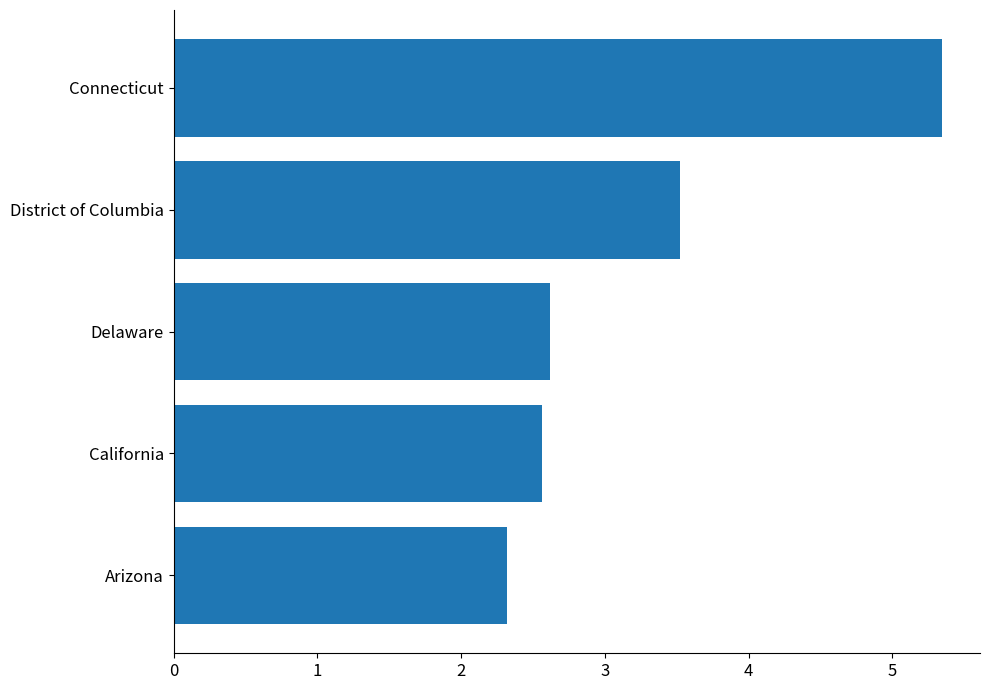

Rank the categories by value from highest to lowest.

Connecticut, District of Columbia, Delaware, California, Arizona